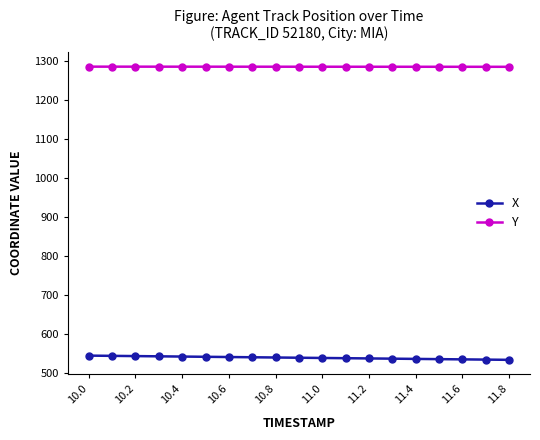

List the series in order of their overall mean, lowest first.

X, Y